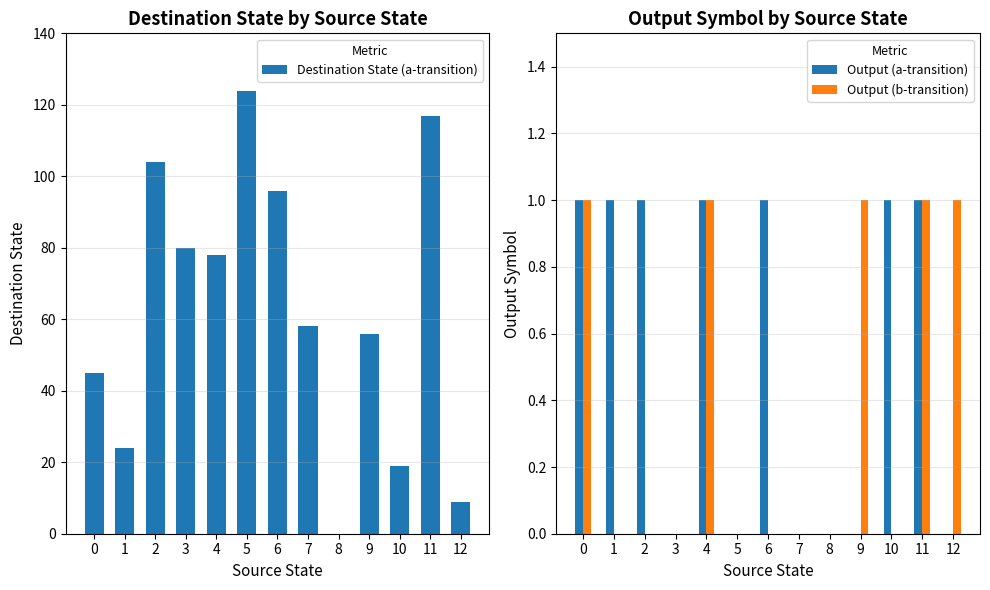

Rank the series by their maximum value, from highest to lowest.

Destination State (a-transition), Output (a-transition), Output (b-transition)